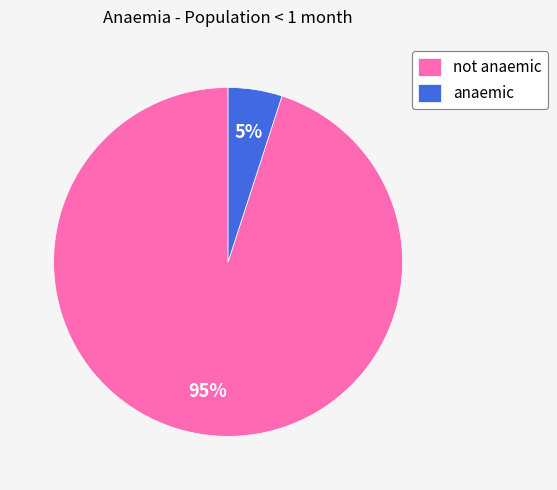

How many segments does this pie chart have?

2